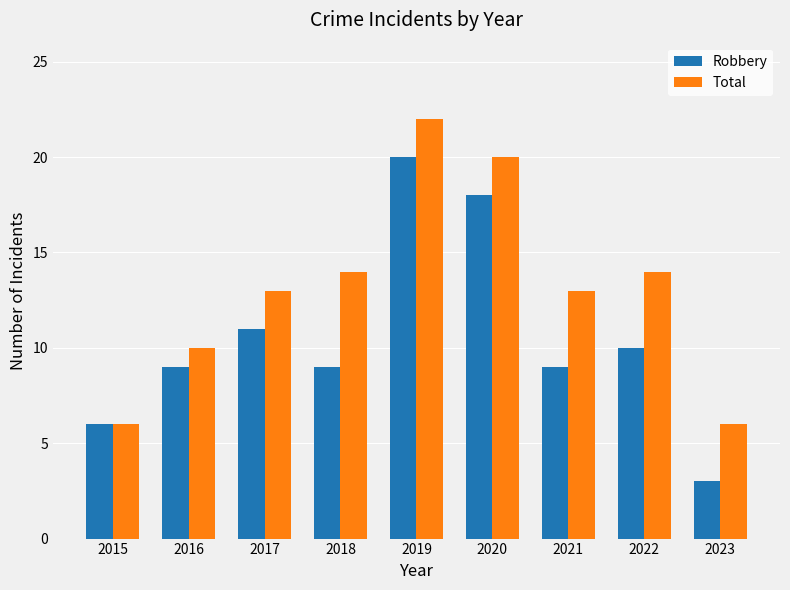

The value of Robbery at 2015 is 10. True or false?

False